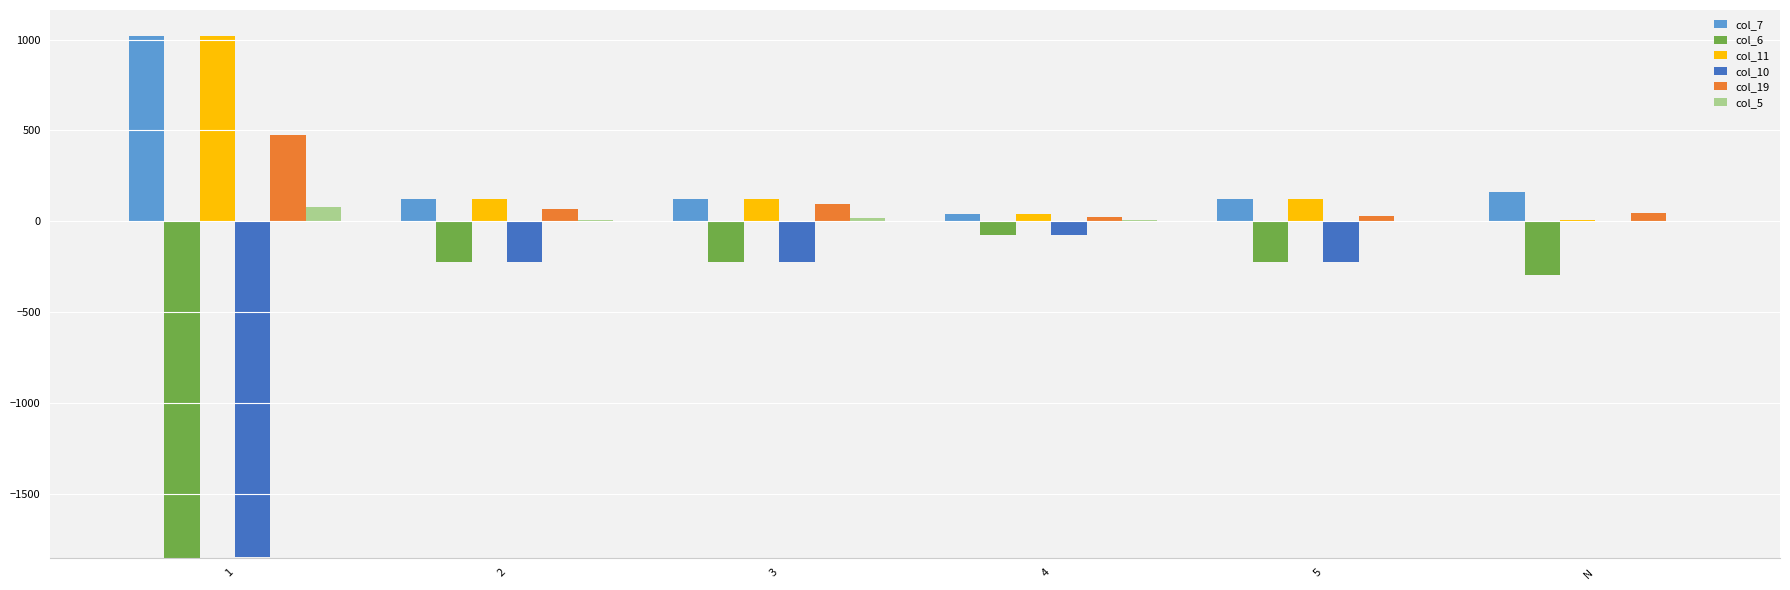

Does the chart contain stacked bars?

No